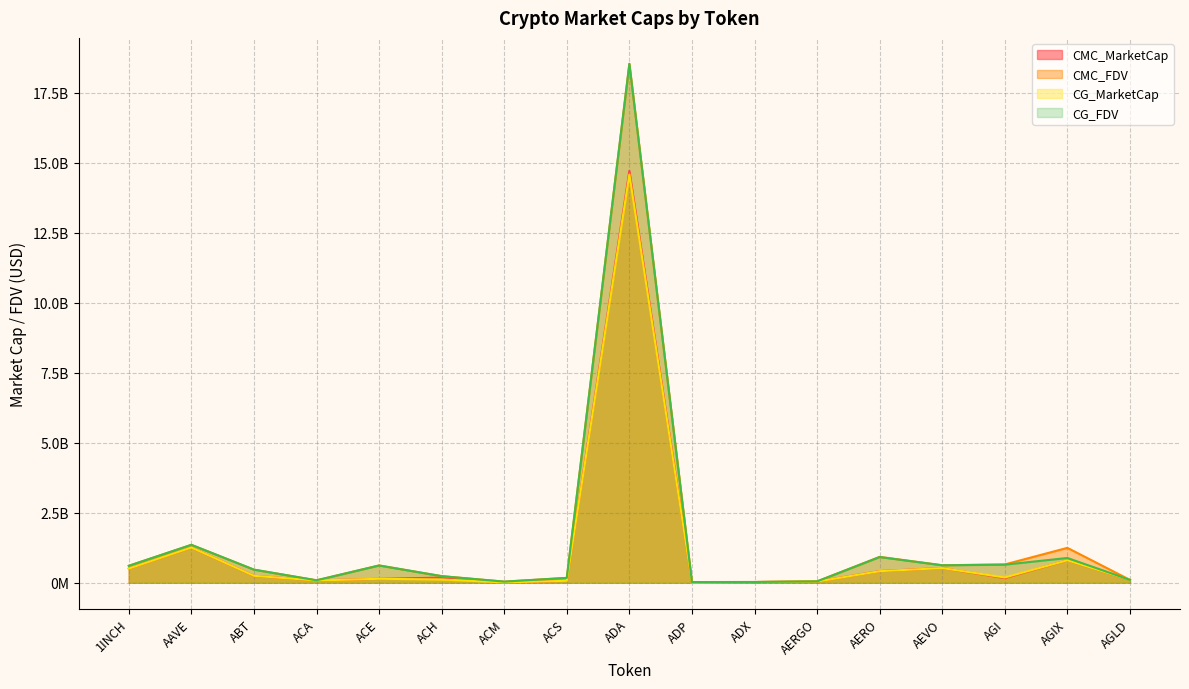

How many interior local peaks does the CMC_MarketCap series have?

5